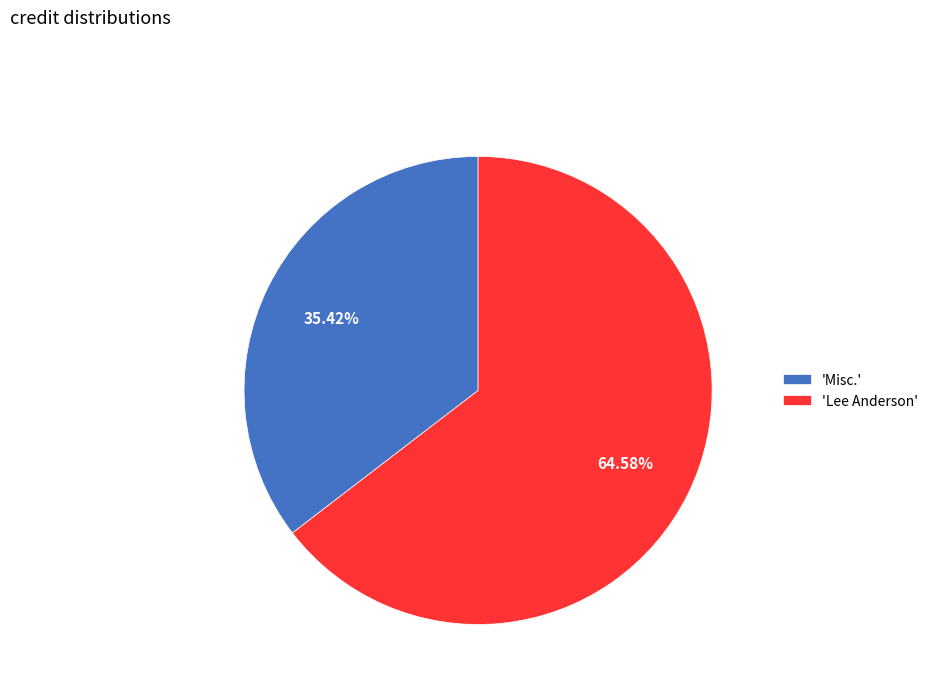

Is the sum of 'Misc.' and 'Lee Anderson' greater than half?

Yes